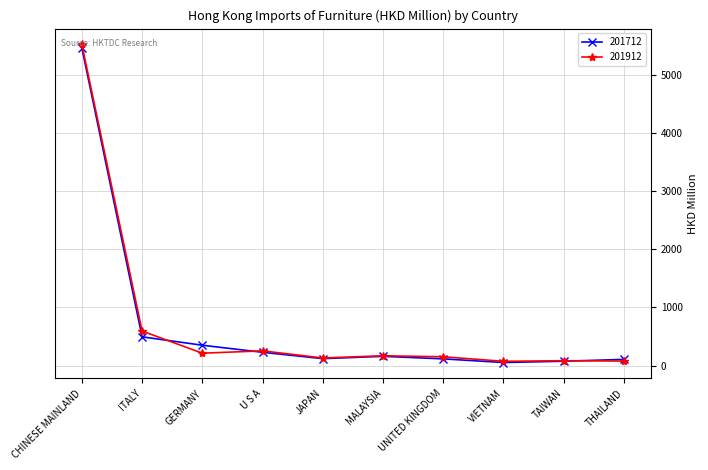

Which category has the highest value in the 201912 series?

CHINESE MAINLAND